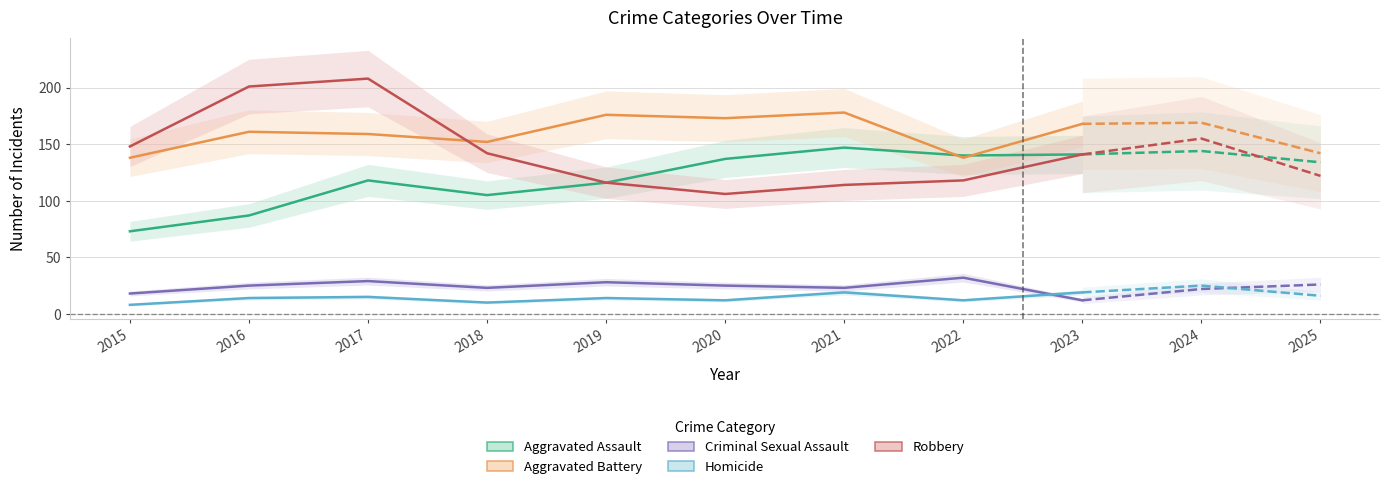

What is the sum of all Robbery values?

1294